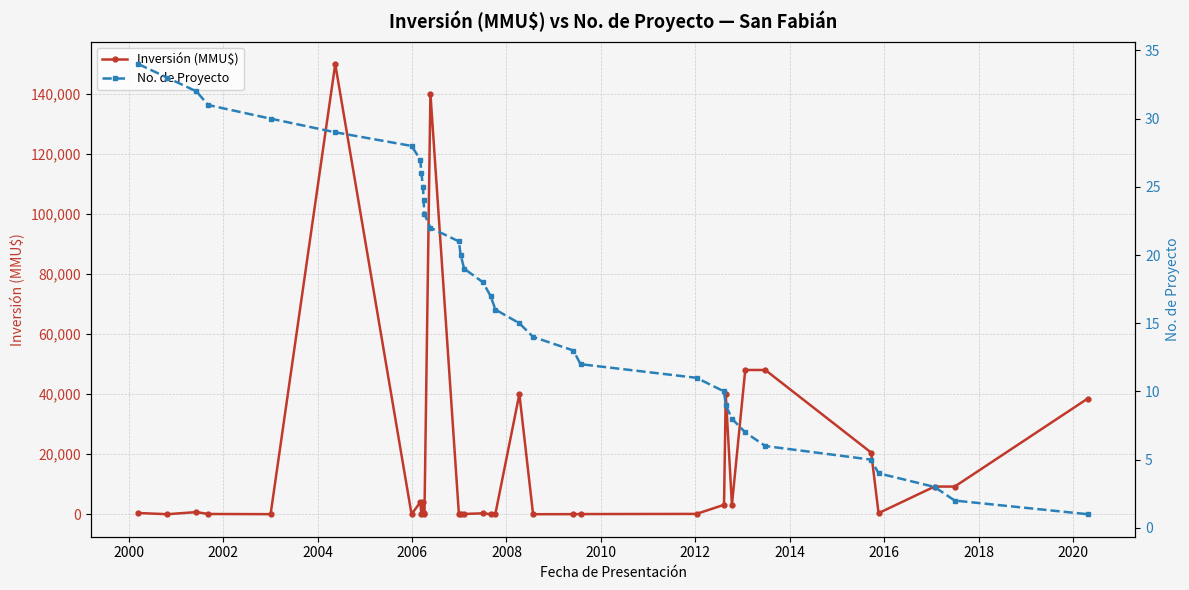

What is the difference between the maximum and second lowest values in the No. de Proyecto series?

32